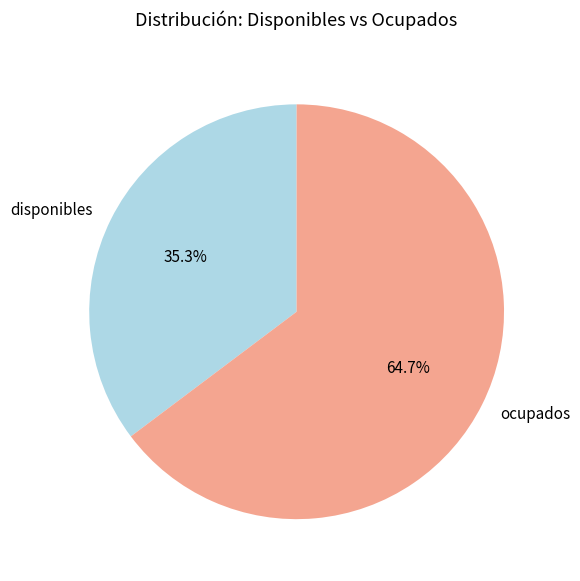

What is the largest slice in the pie chart?

ocupados